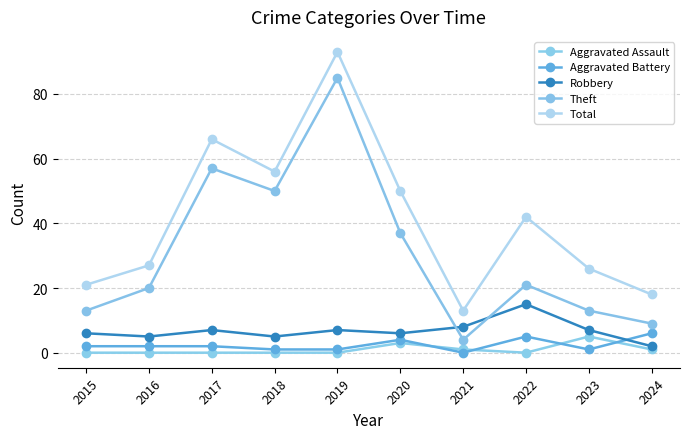

The value of Robbery at 2015 is 10. True or false?

False